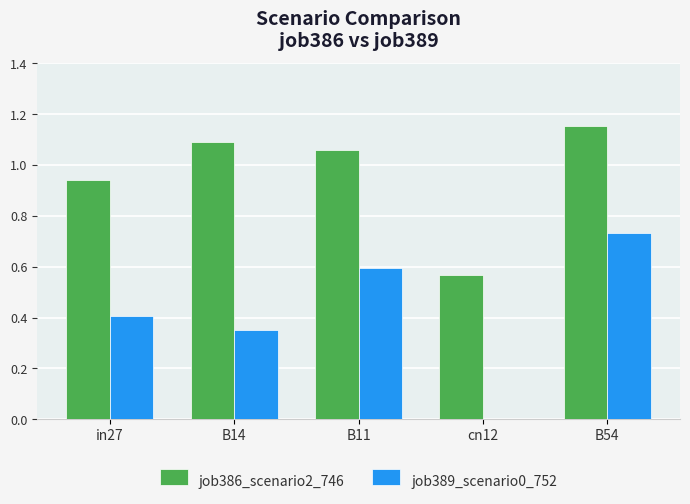

What is the sum of all job386_scenario2_746 values?

4.8